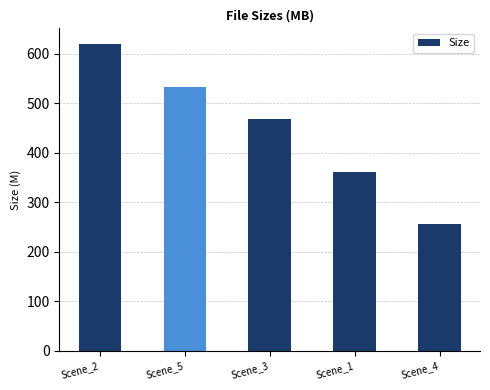

How many categories are shown in the chart?

5